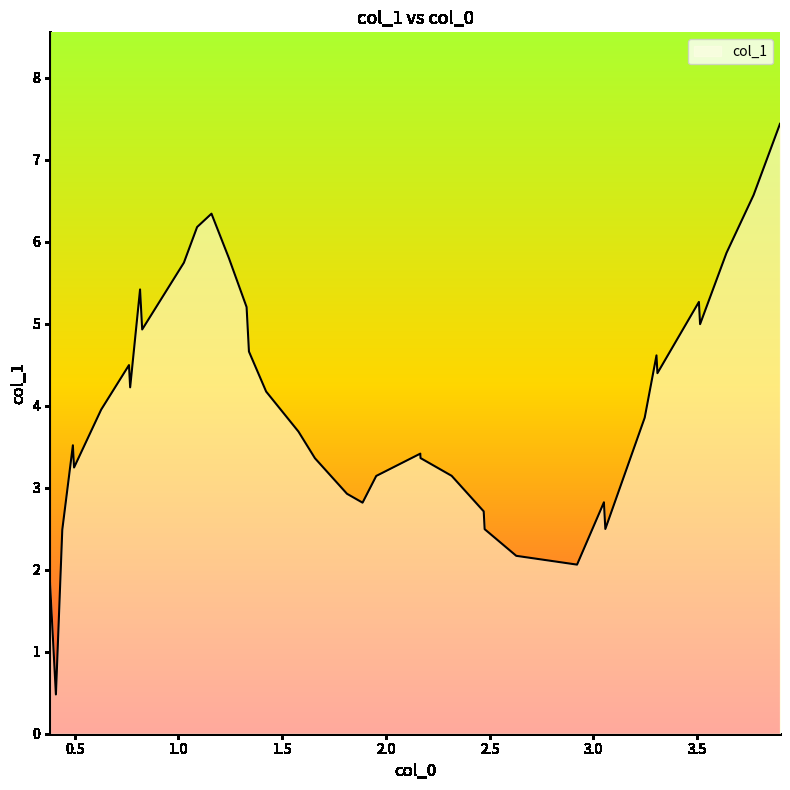

What is the maximum value shown in the chart?

7.4